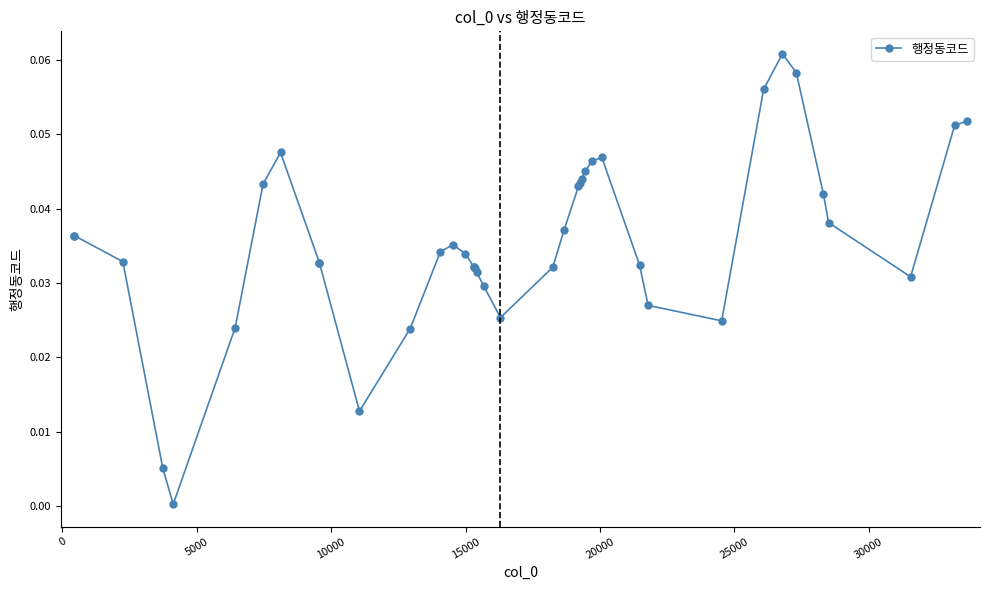

What is the sum of all values?

1.4